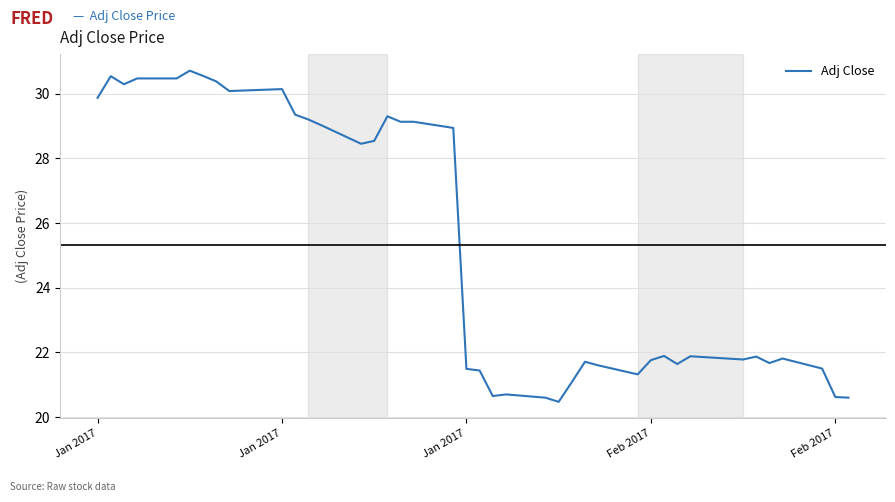

What is the greatest value displayed?

30.7